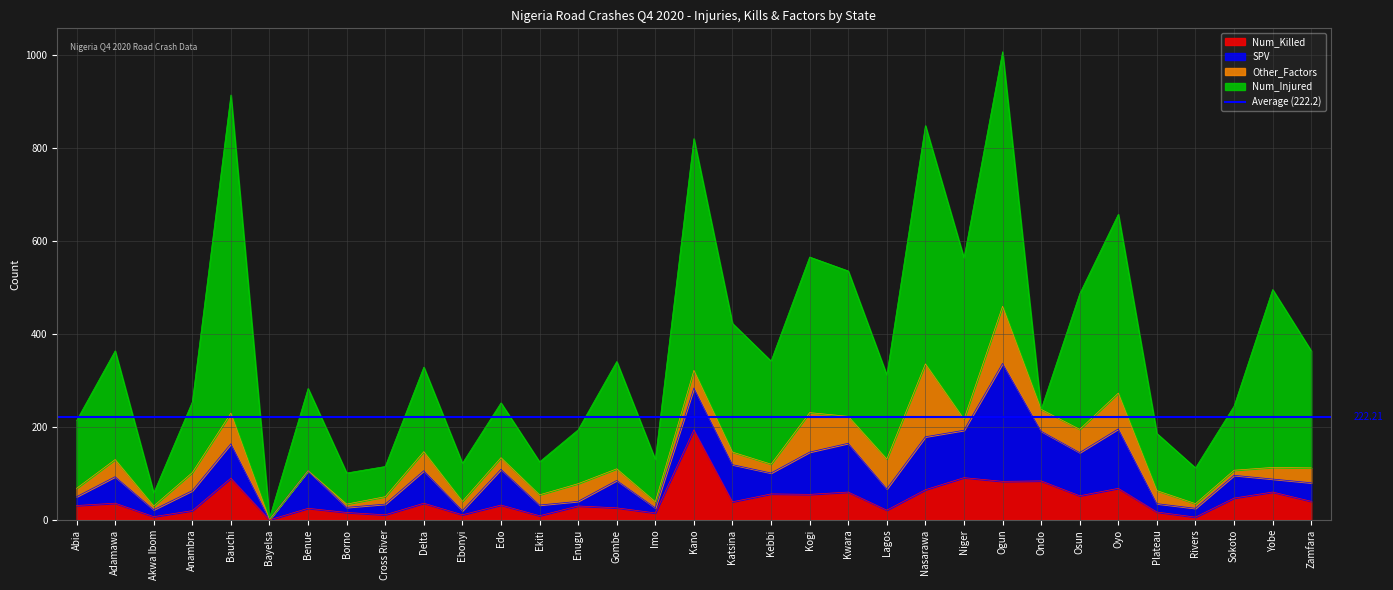

Which label corresponds to the largest value in the chart?

Bauchi